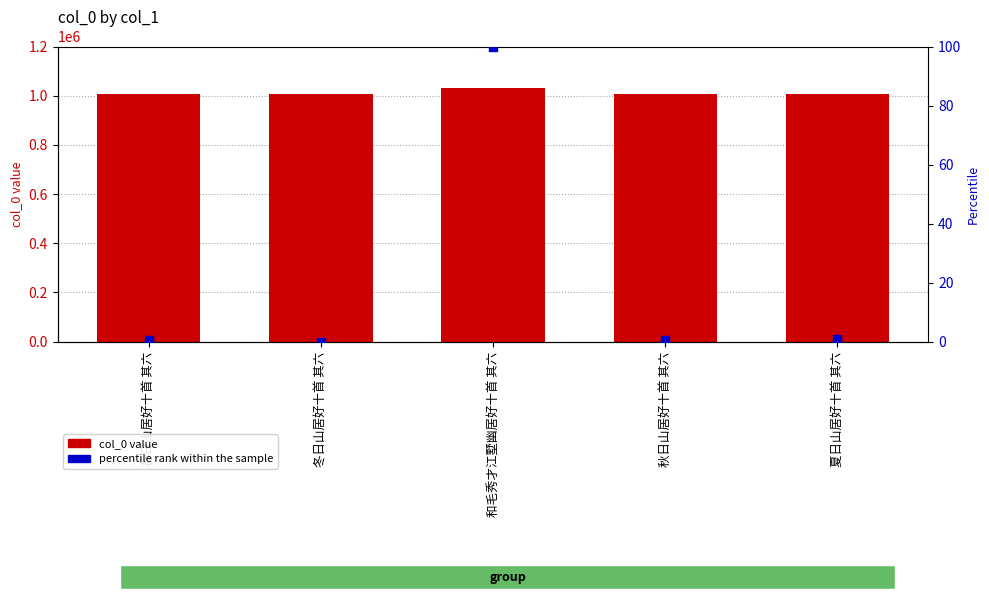

Is the value of col_0 at 冬日山居好十首 其六 greater than the value of percentile rank within the sample at 和毛秀才江墅幽居好十首 其六?

Yes